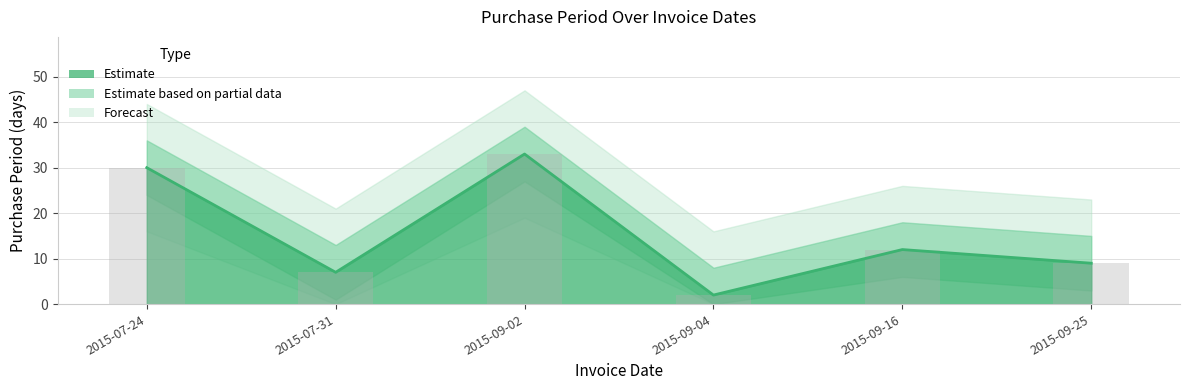

What is the change in value from 2015-09-02 to 2015-09-16?

-21